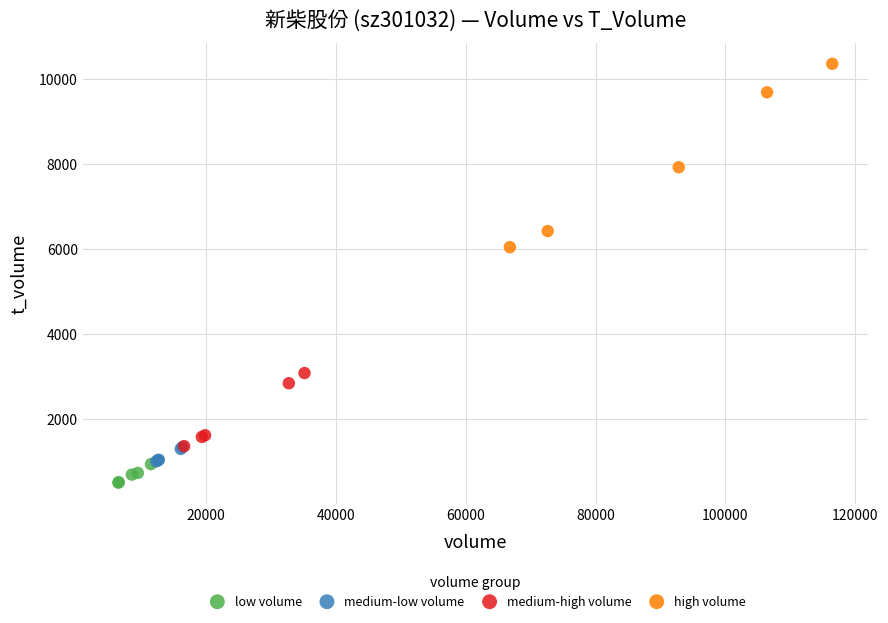

Which series has the largest Y range (max minus min)?

high volume